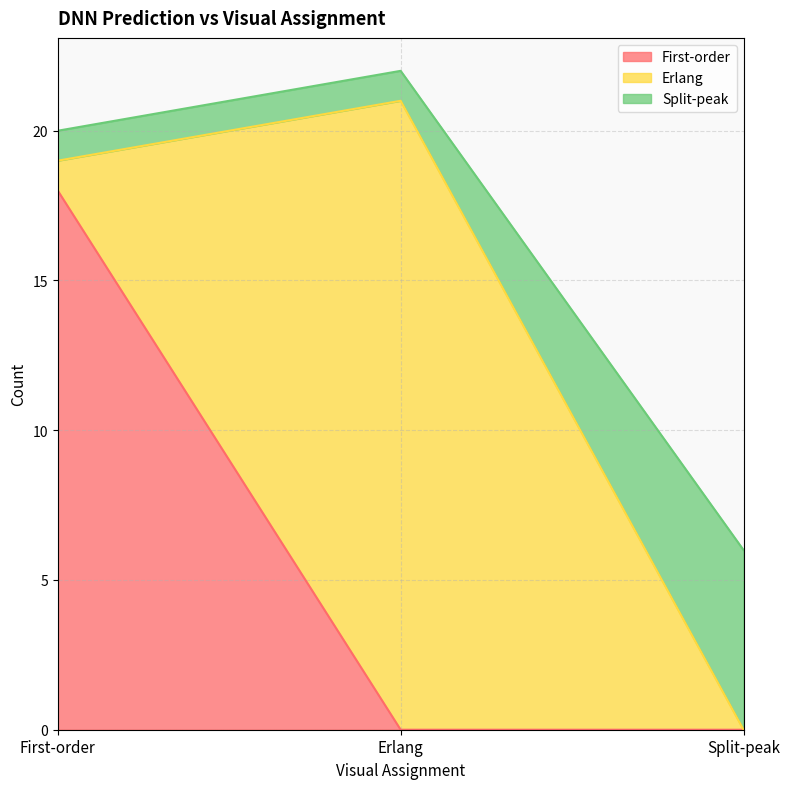

List the labels in order of First-order value, smallest first.

Erlang, Split-peak, First-order